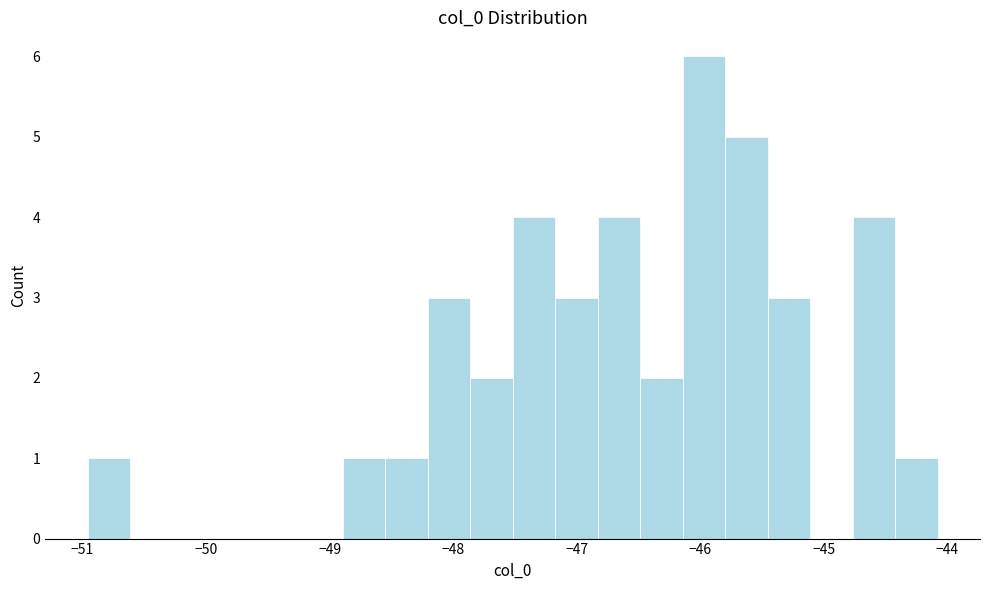

Around what value on the x-axis is the tallest bar? Give the approximate position of its centre, as read against the axis.

-46.0